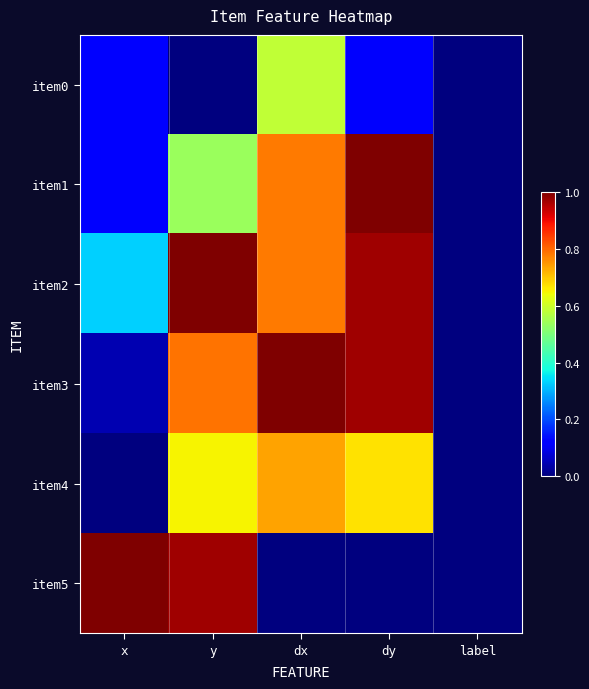

What is the maximum value shown in the chart?

1.0